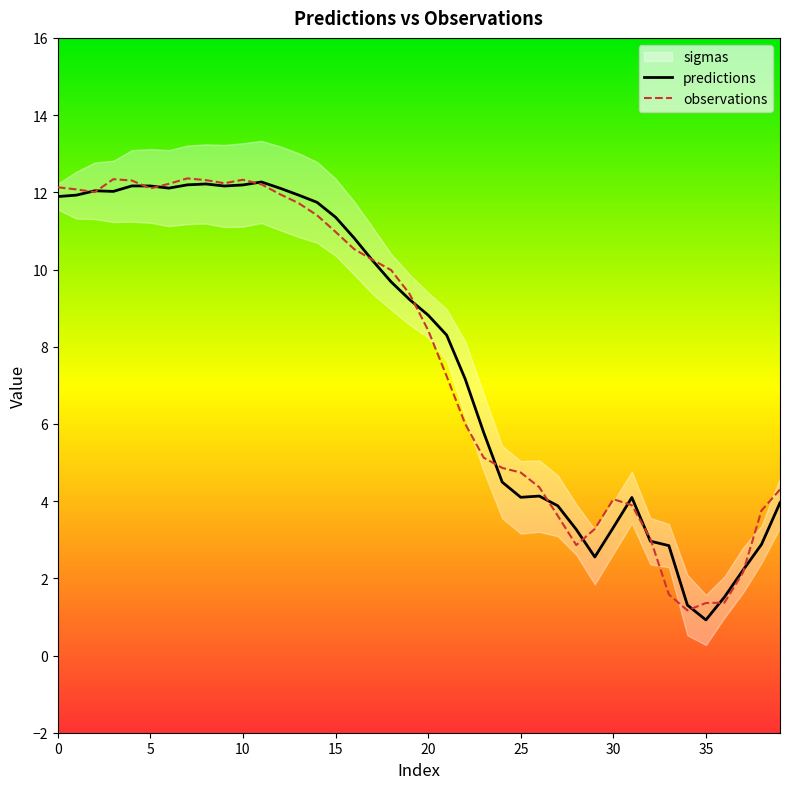

How many values in the observations series are below 9?

20